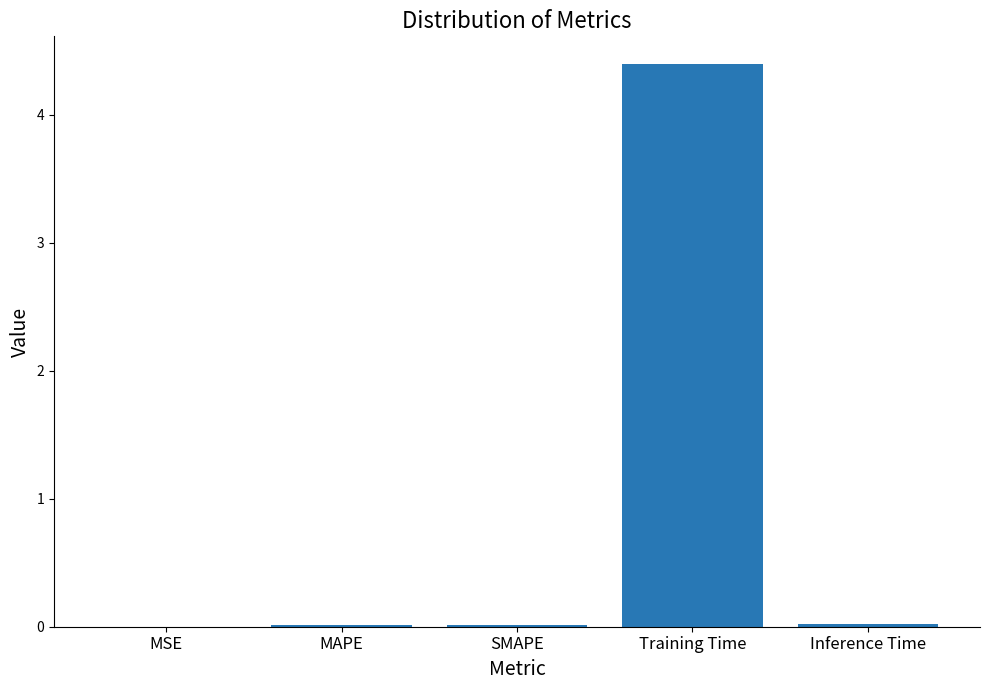

True or false: the data shows 0.0 at Inference Time.

True